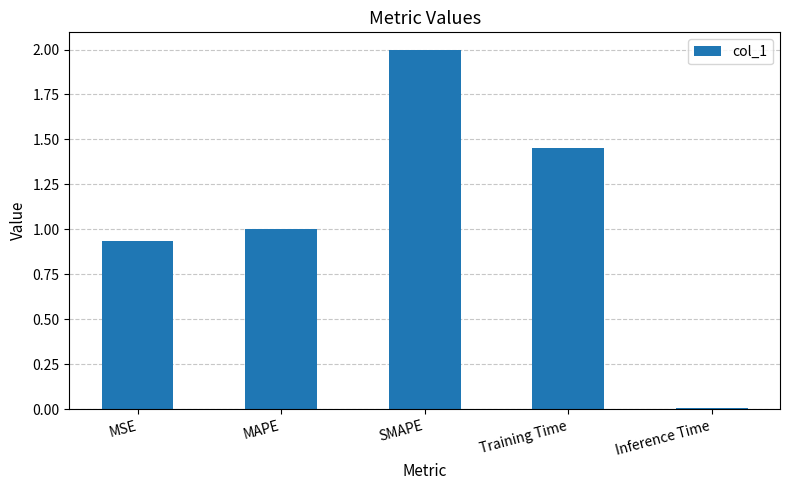

Between MAPE and MSE, which is larger?

MAPE